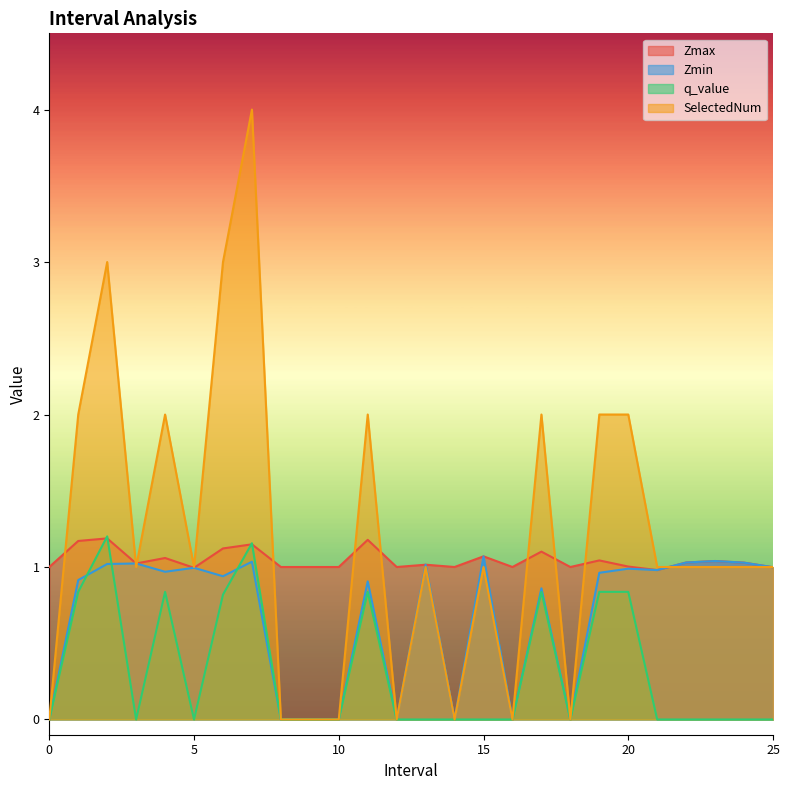

What are all the series names shown in the legend?

Zmax, Zmin, q_value, SelectedNum